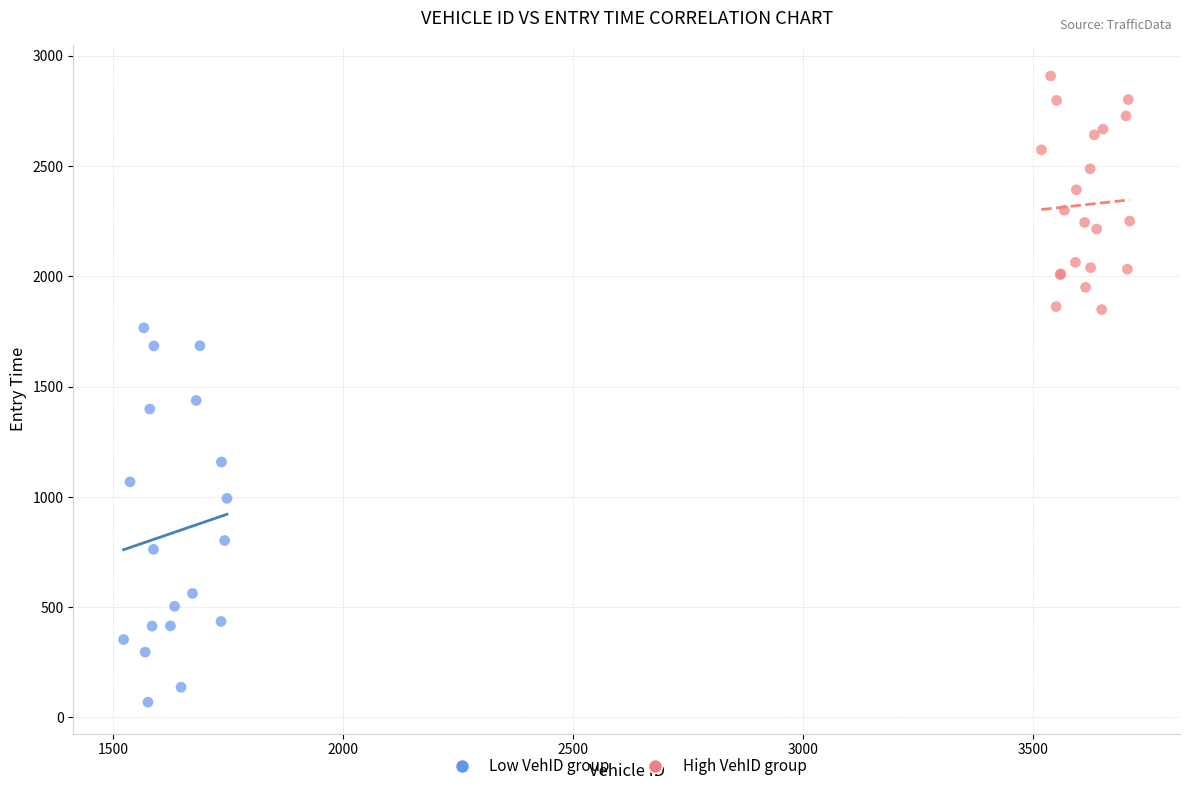

Which series contains the highest Y value?

High VehID group